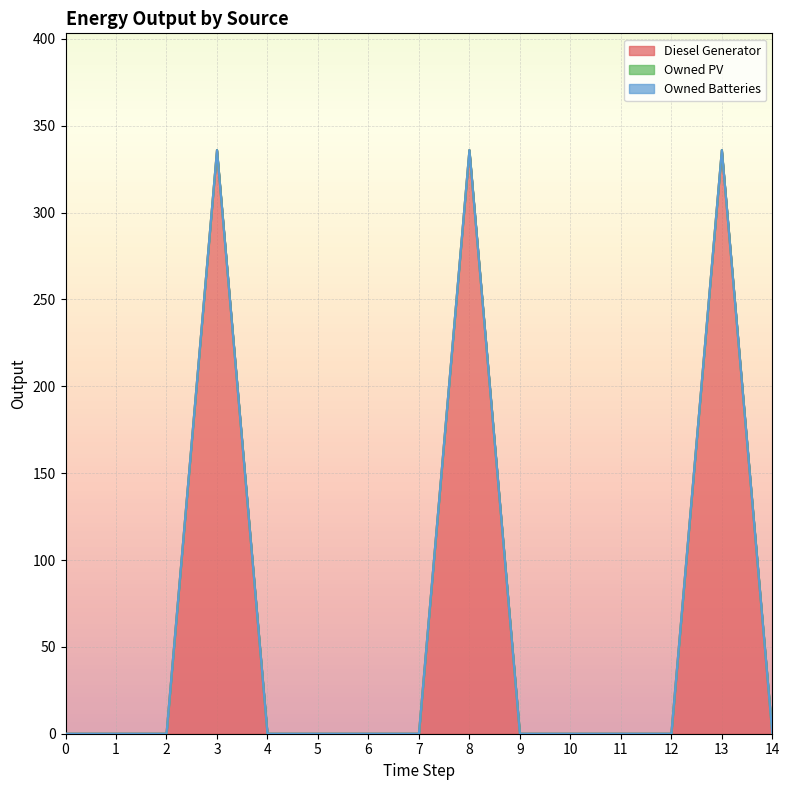

Count the number of categories in the chart.

15